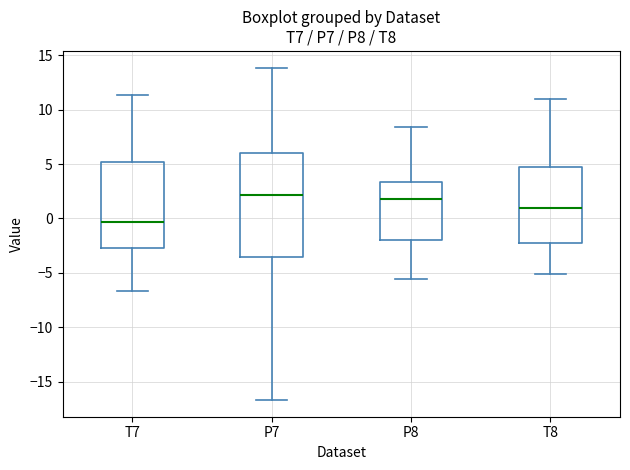

Reading left to right, transcribe this box plot: for each box, give where its median line is, the range the box spans, and where its two whiskers end, as read against the y-axis. The values are not printed on the chart, so give them approximately, as read against the axis.

T7: median -0.5, box -2.5 to 5.0, whiskers -6.5 to 11.5
P7: median 2.0, box -3.5 to 6.0, whiskers -16.5 to 14.0
P8: median 2.0, box -2.0 to 3.5, whiskers -5.5 to 8.5
T8: median 1.0, box -2.0 to 4.5, whiskers -5.0 to 11.0